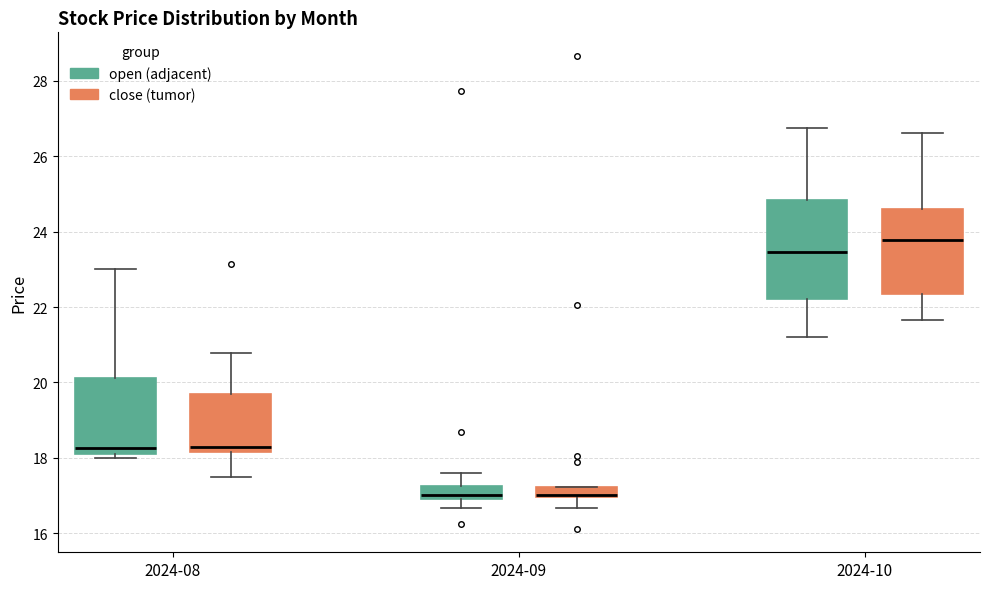

Where is the upper edge of the box for 2024-09 (close (tumor)) on the y-axis? The values are not printed on the chart, so give them approximately, as read against the axis.

17.2